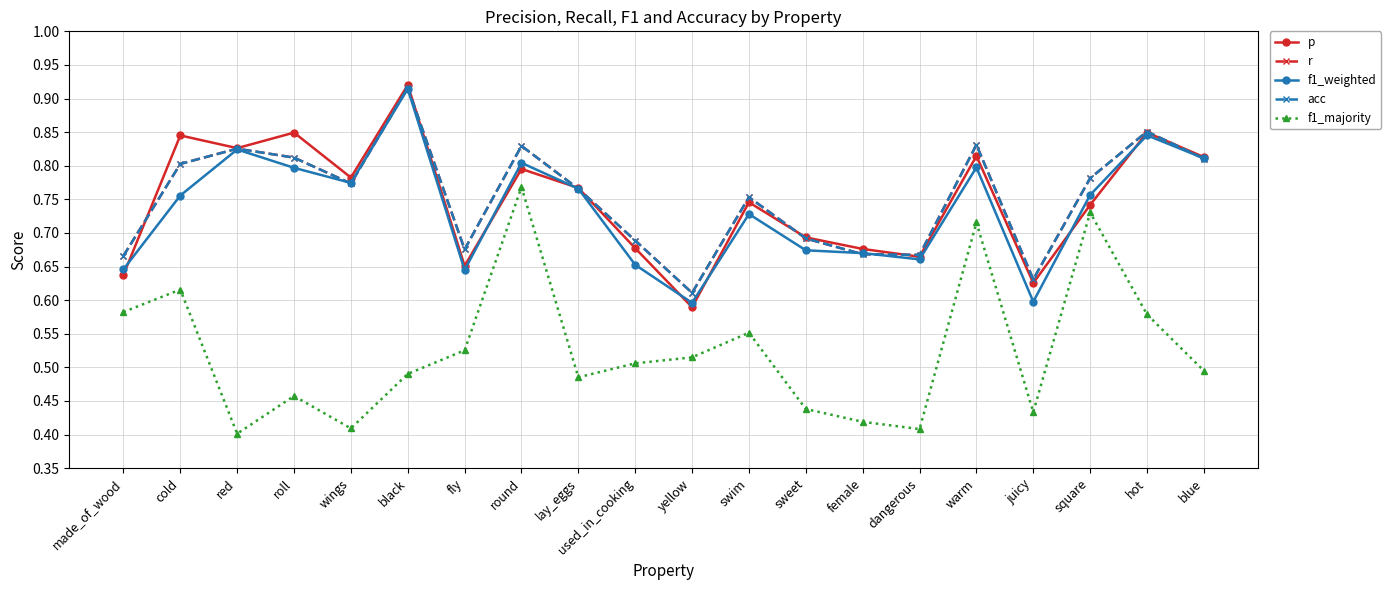

What position from the left is round?

8